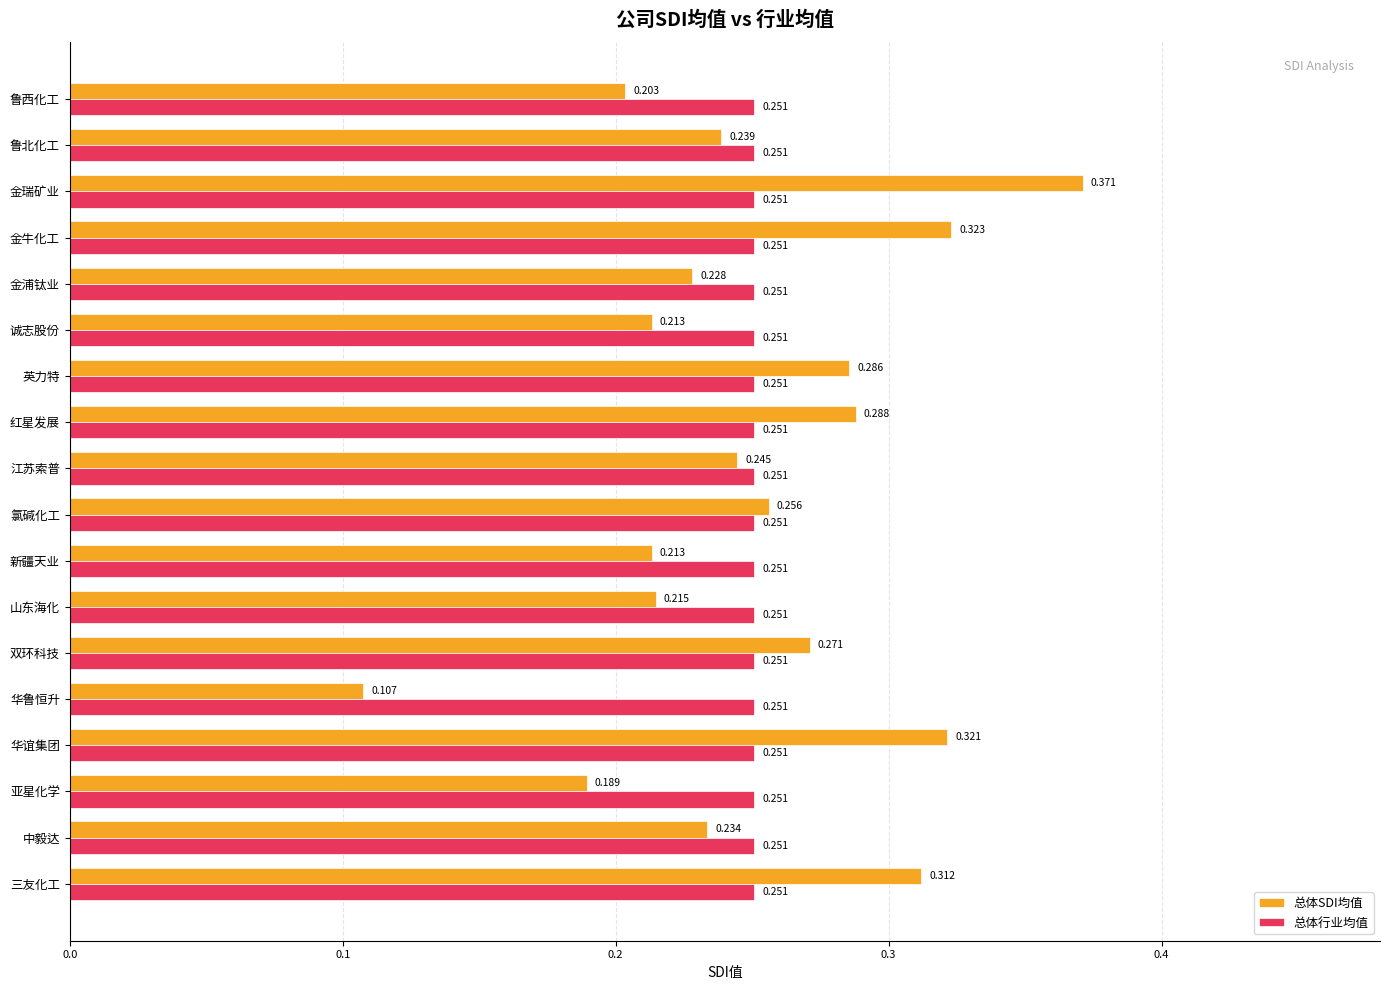

Rank the series by their maximum value, from highest to lowest.

总体SDI均值, 总体行业均值